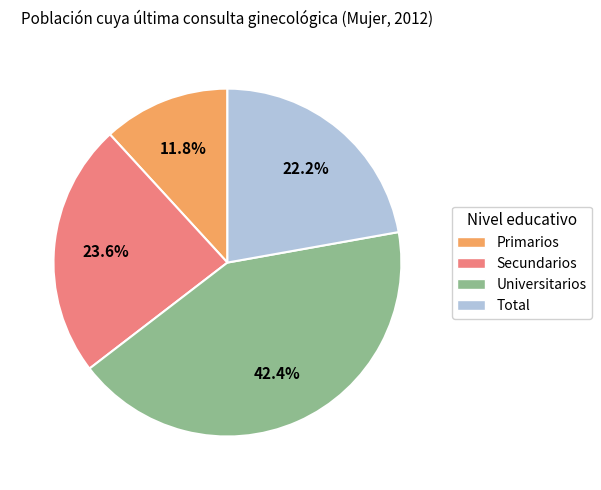

Rank the categories by value from highest to lowest.

Universitarios, Secundarios, Total, Primarios